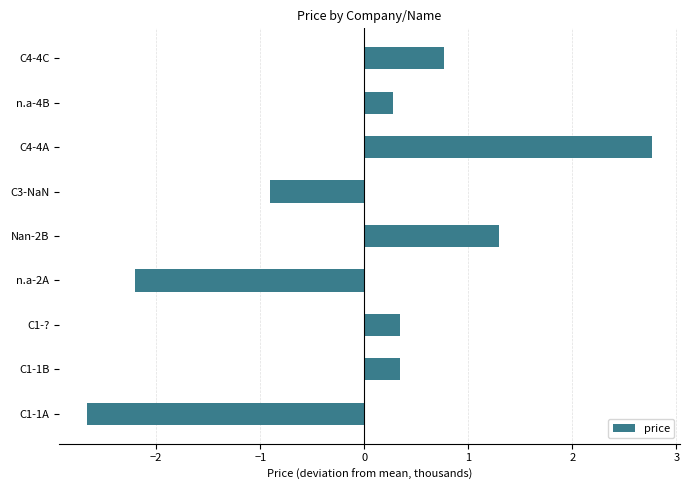

What is the change in value from C1-1B to C4-4C?

+0.4